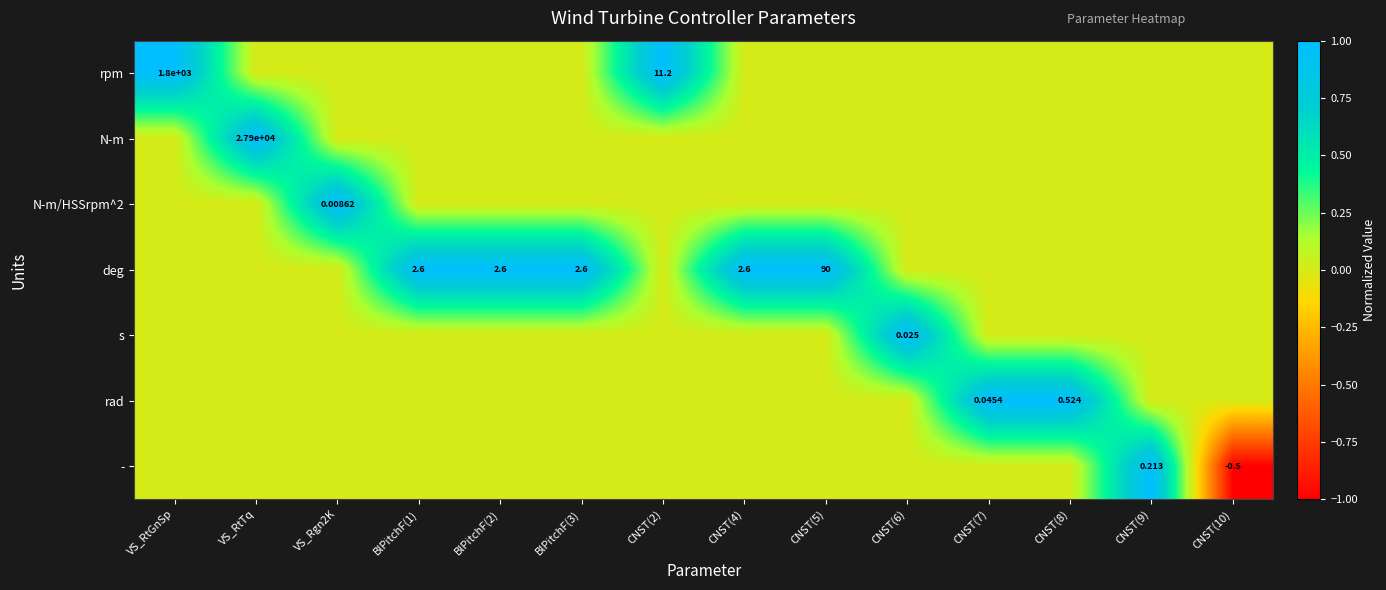

True or false: deg has a value of 1 at CNST(8).

False